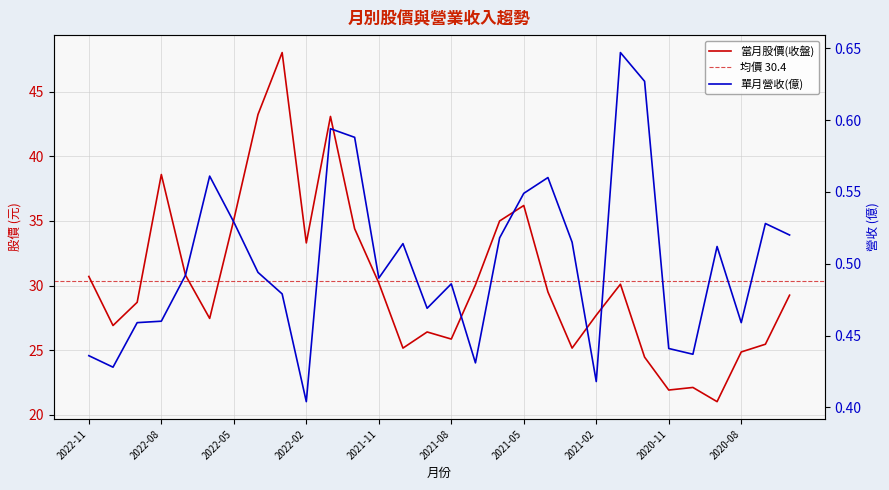

True or false: 當月股價(收盤) and 單月營收(億) cross at least once.

False